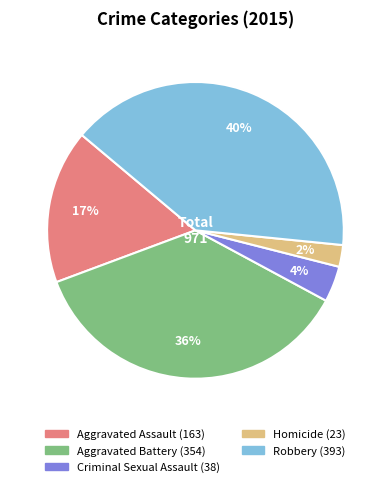

Is the sum of Robbery and Homicide greater than half?

No